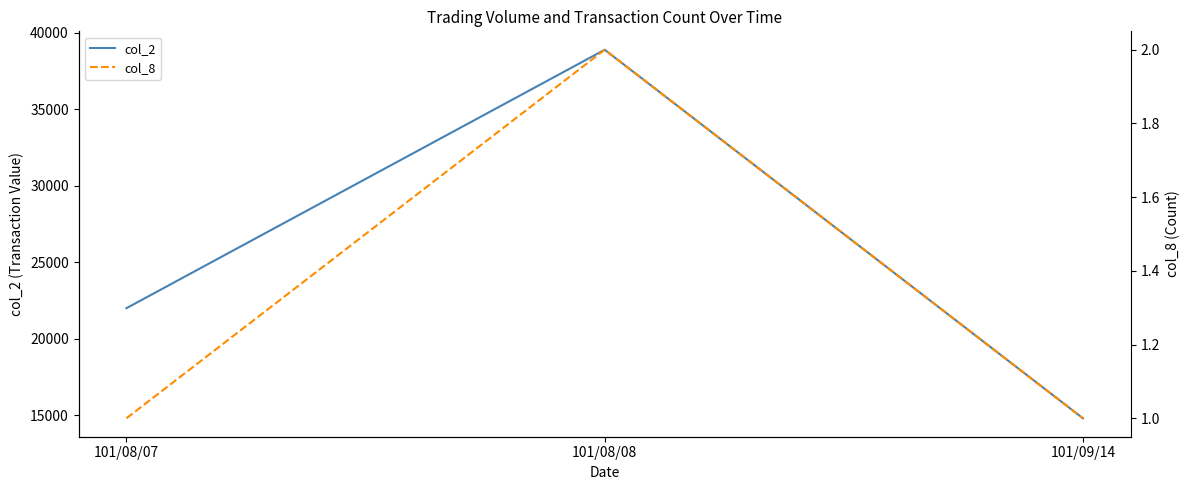

Between 101/08/07 and 101/09/14, which series saw the biggest shift?

col_2